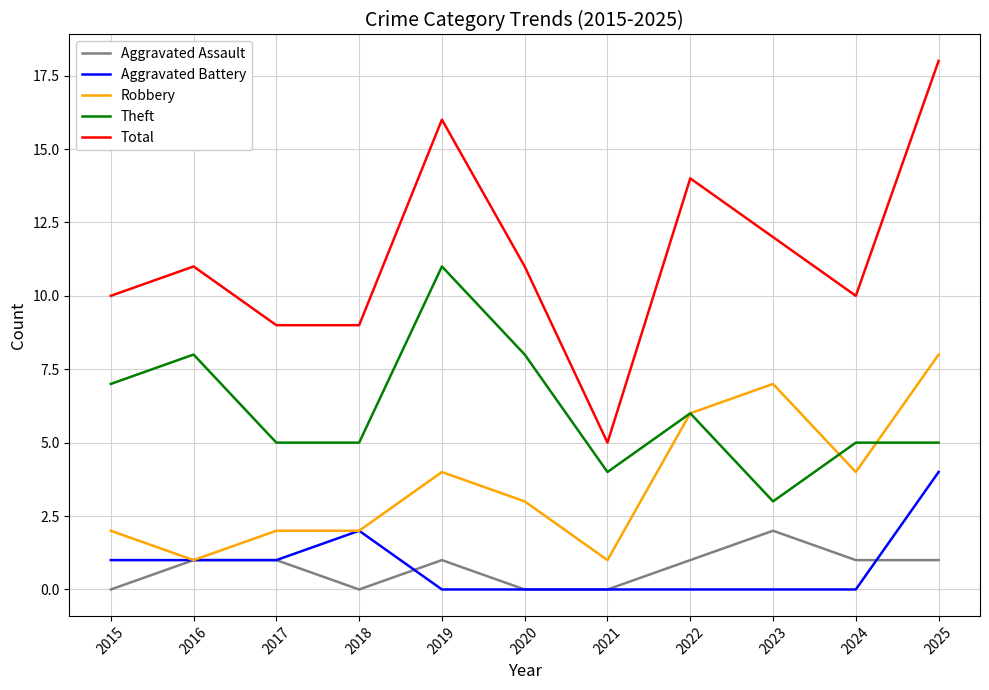

Which series has the widest spread of values?

Total